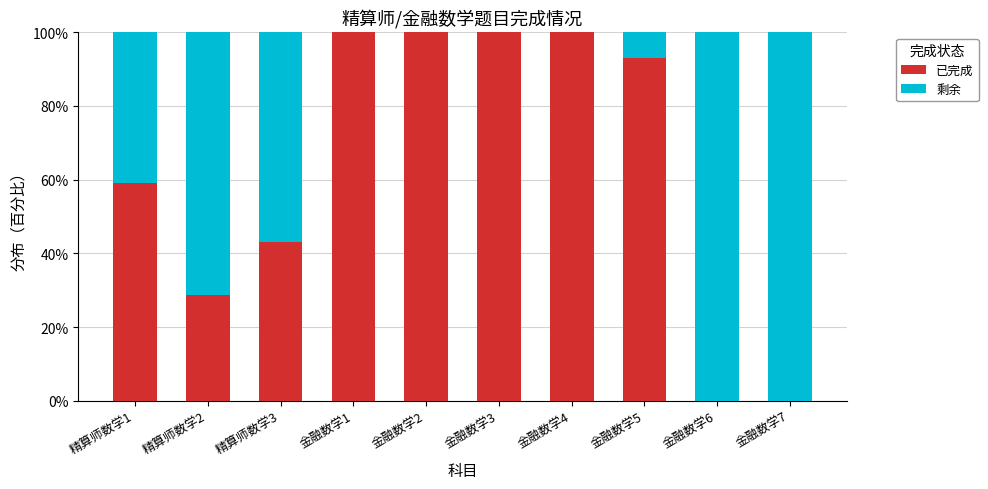

What is the sum of all 已完成 values?

623.7